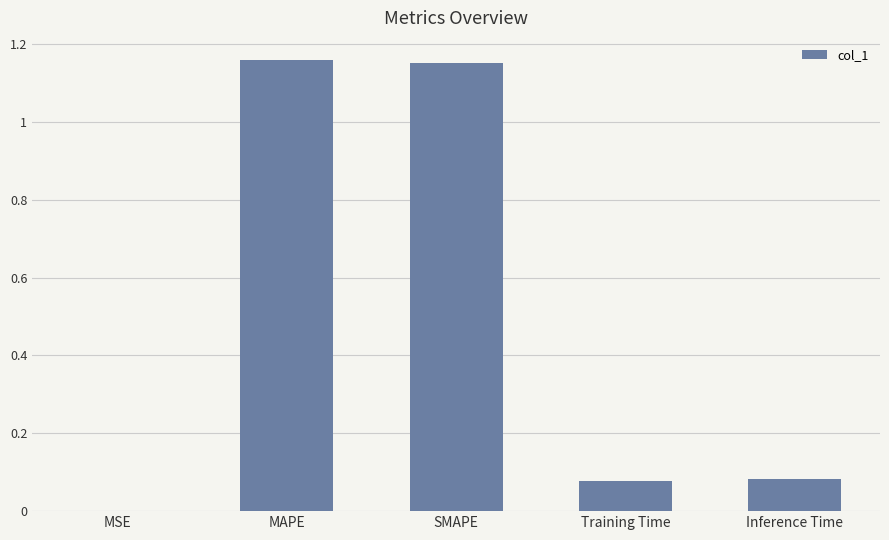

What is the change in value from SMAPE to Training Time?

-1.1